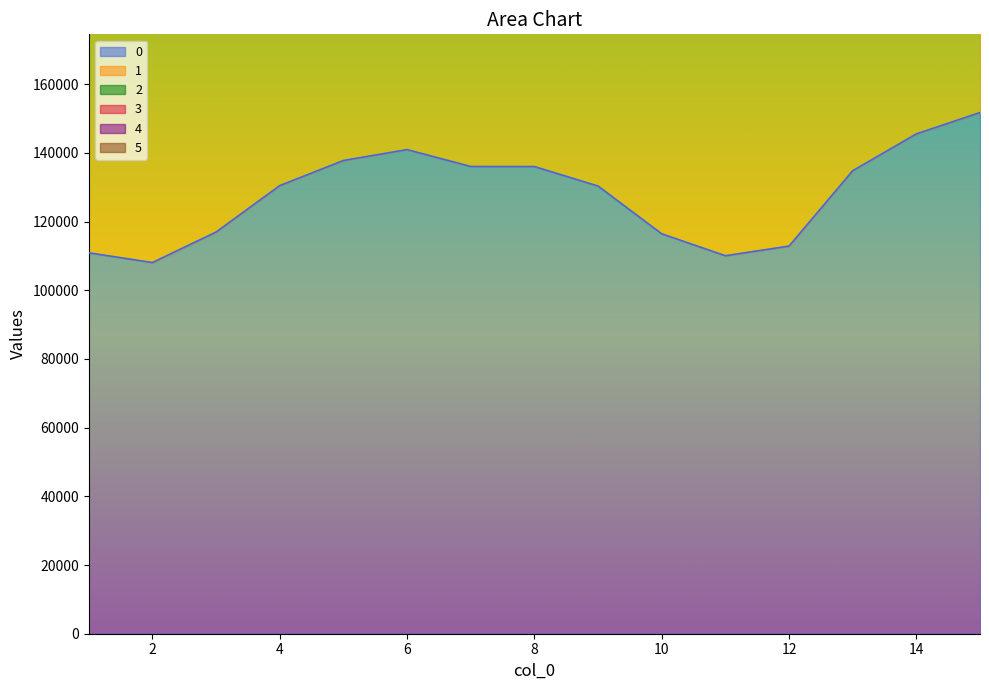

True or false: 0 and 1 intersect in this chart.

False